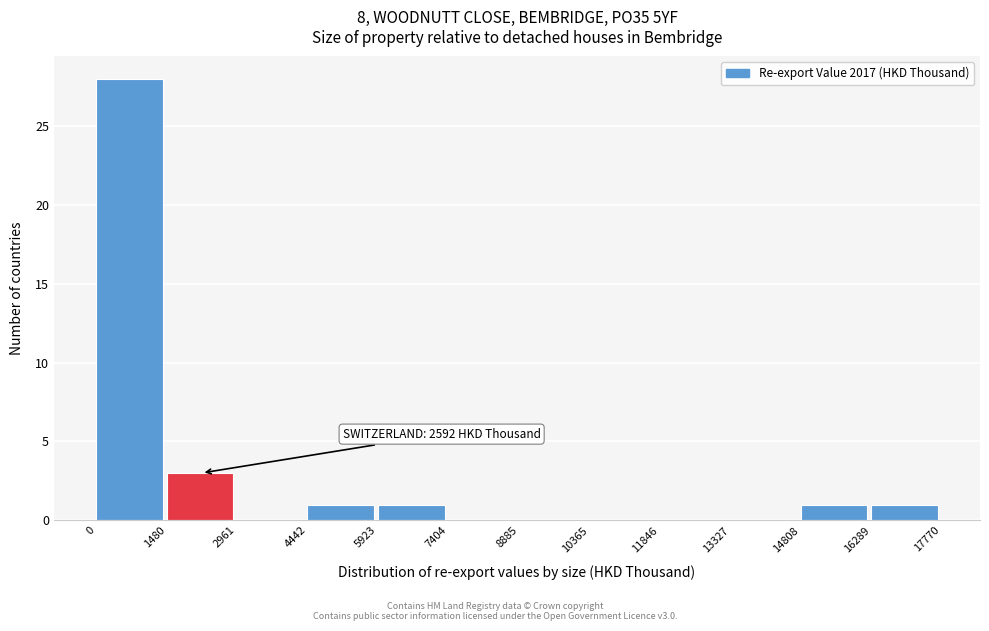

Which range on the x-axis has the tallest bar?

0 to 1480